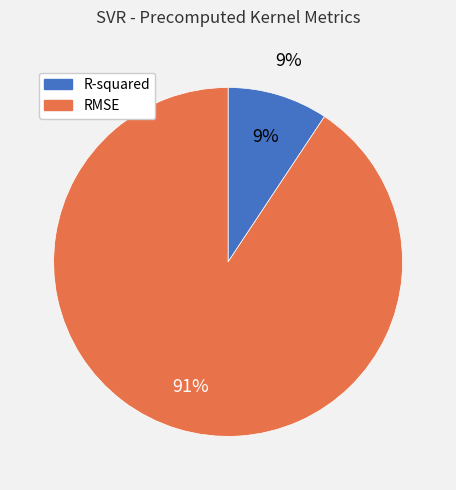

Is it true that RMSE is 91% of the pie?

True